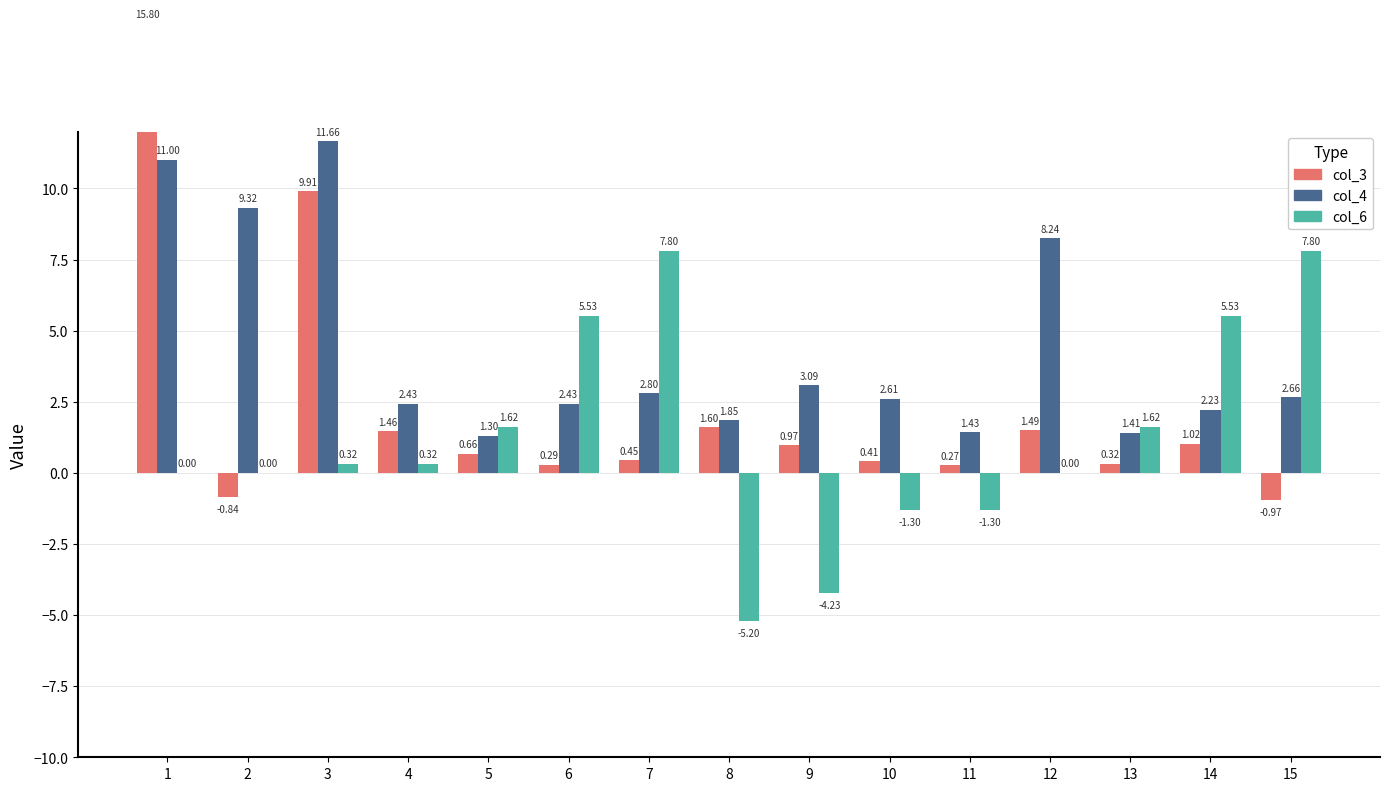

Does the chart contain stacked bars?

No